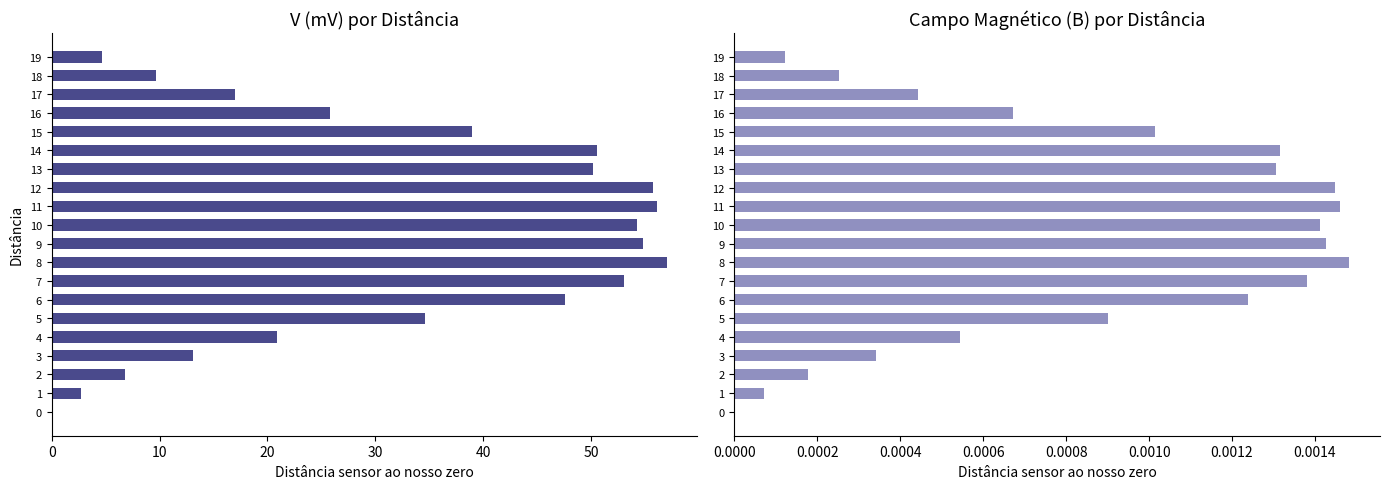

Is it true that Campo Magnético (B) equals 0.0 at 5?

False